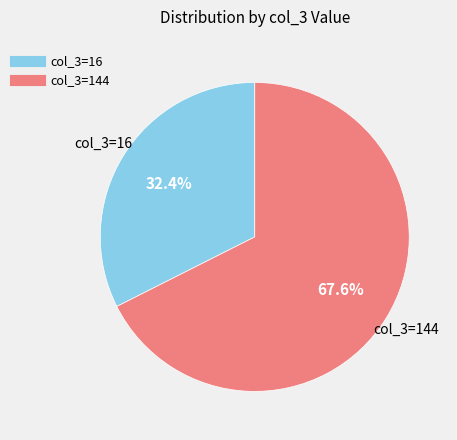

Does any single category account for the majority?

Yes